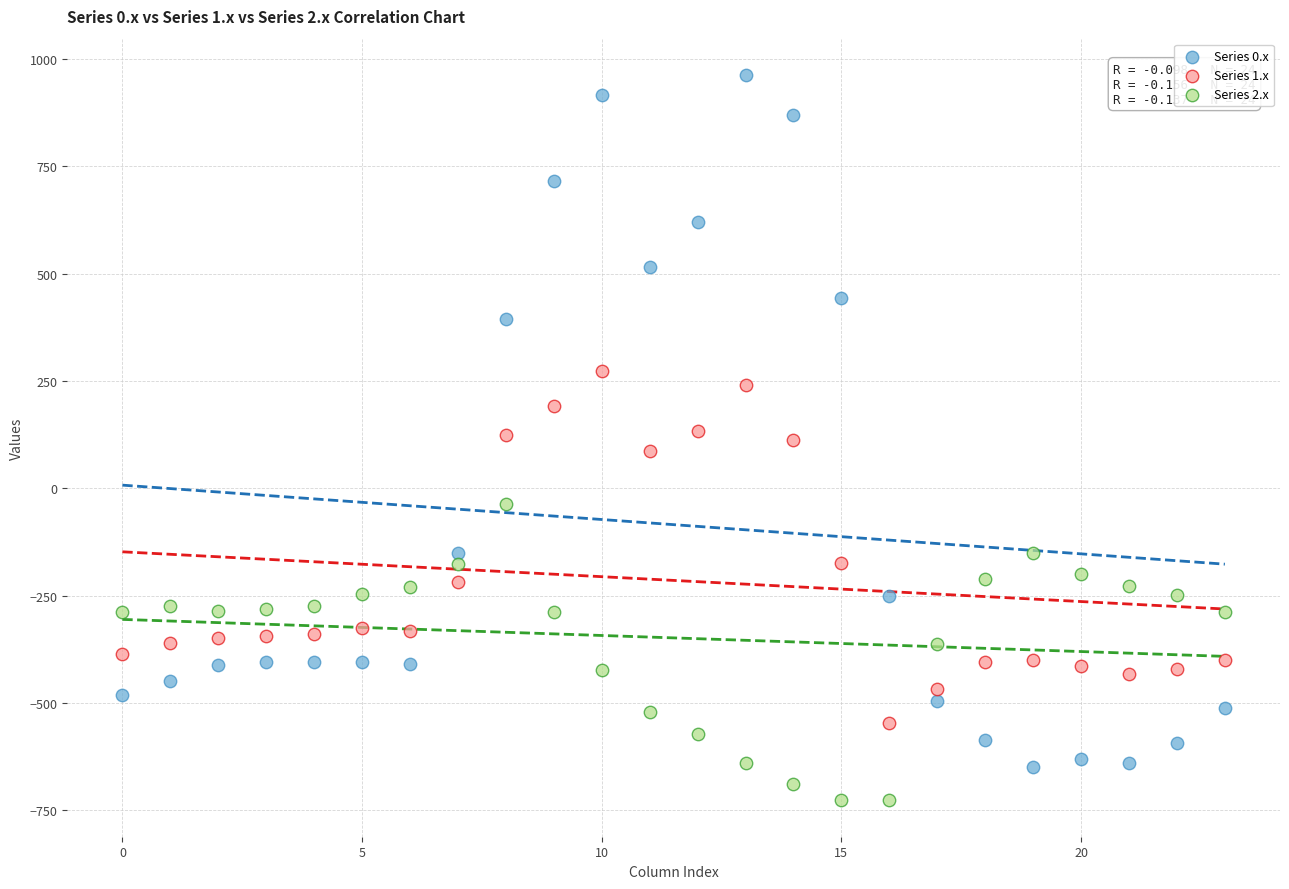

Which series reaches the minimum Y coordinate?

Series 2.x